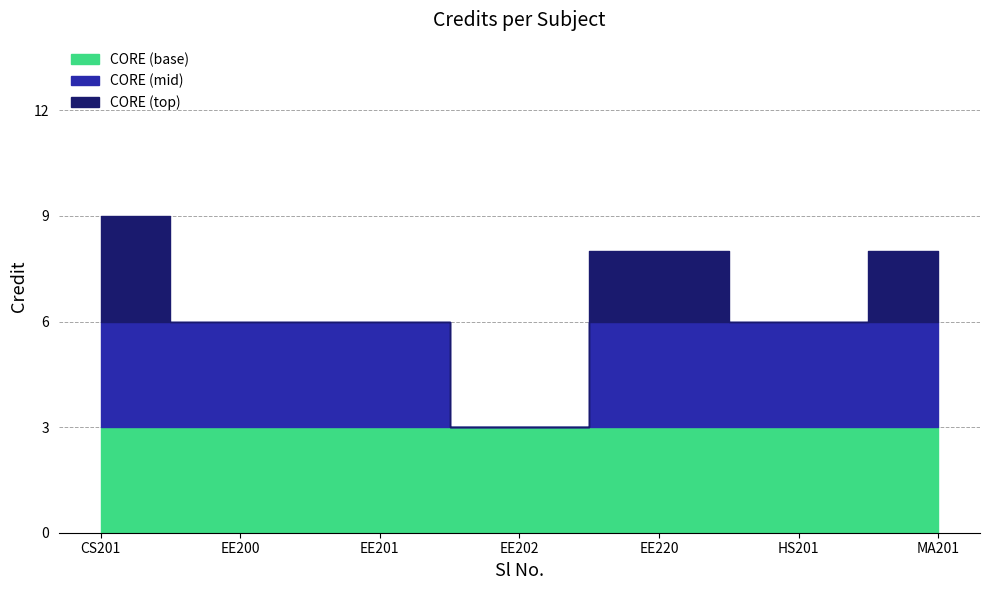

What is the value of the 5th point from the left?

8